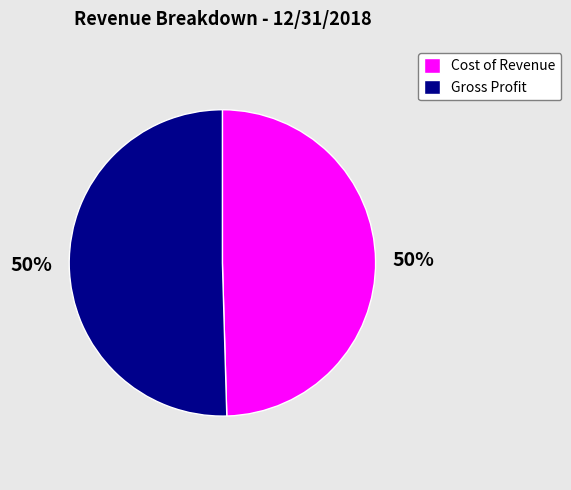

How many slices are in this pie chart?

2